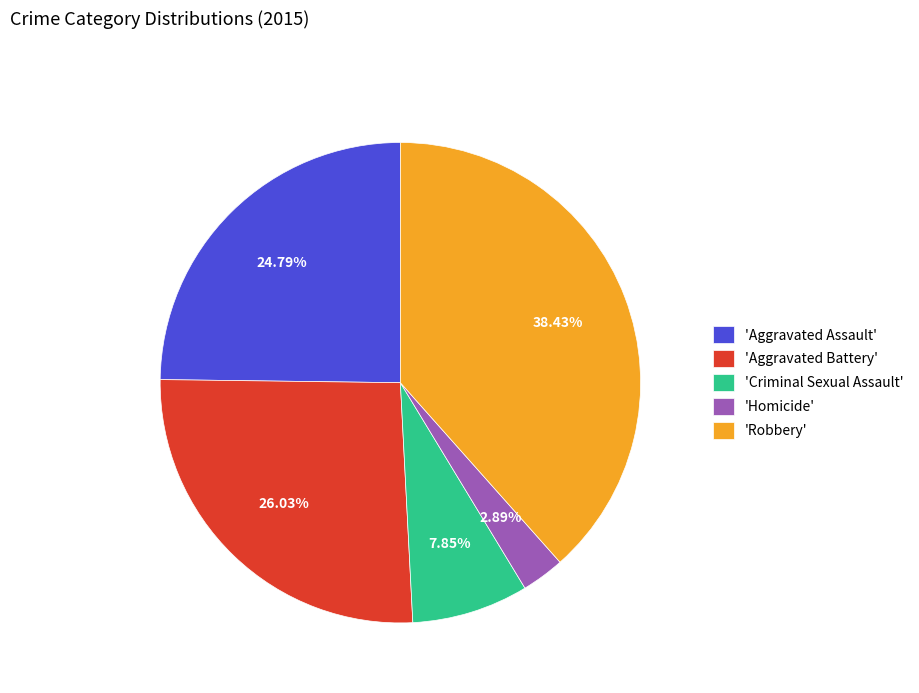

Rank the categories by value from highest to lowest.

'Robbery', 'Aggravated Battery', 'Aggravated Assault', 'Criminal Sexual Assault', 'Homicide'